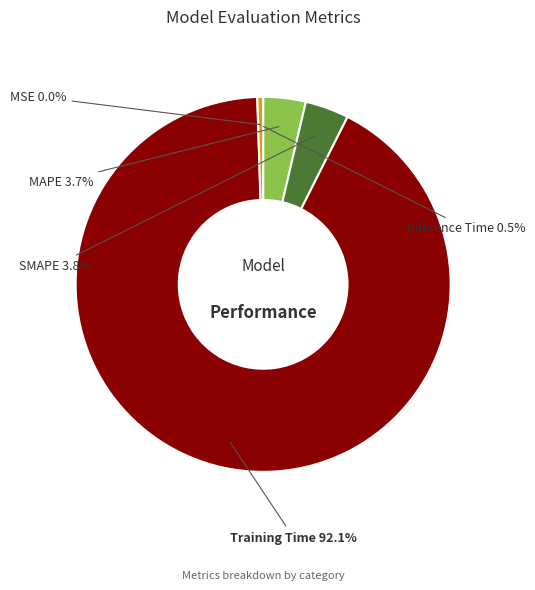

Count the number of slices in the pie.

5